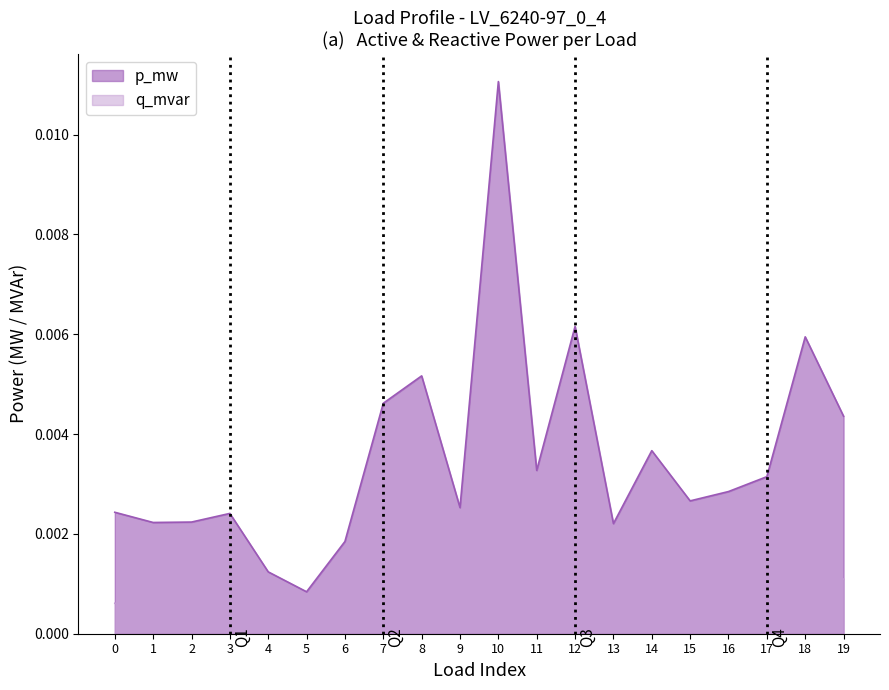

True or false: q_mvar has more than 2 points higher than both neighbors.

True